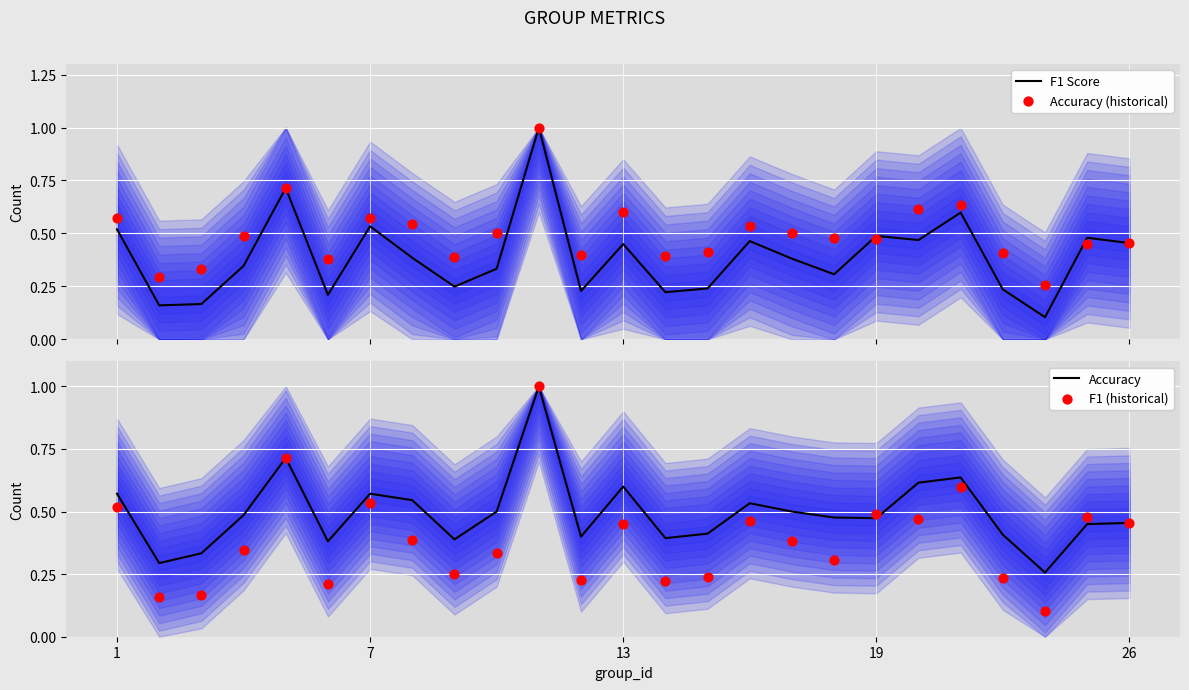

Which series has the widest spread of Y values?

F1 Score